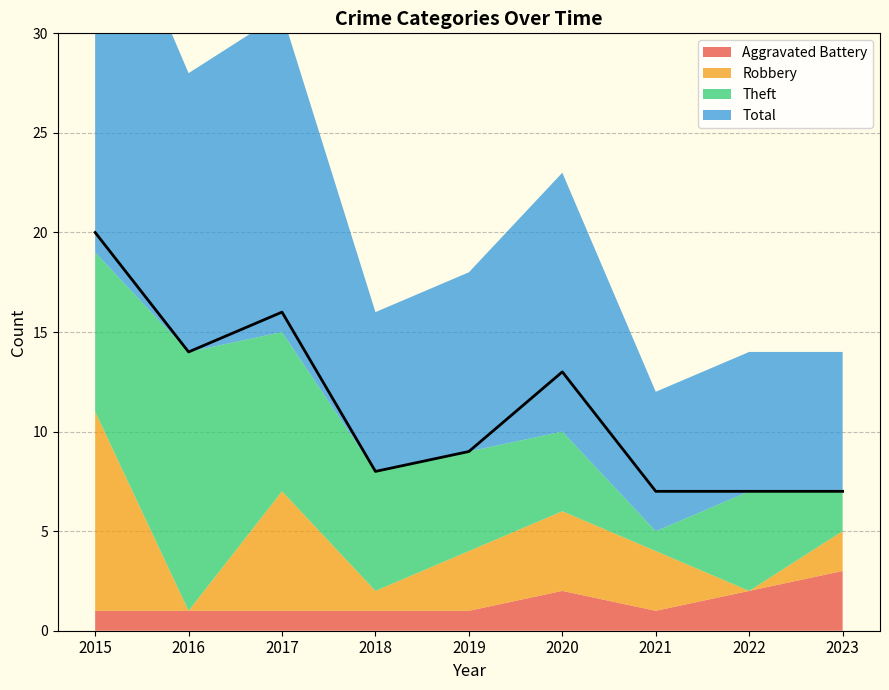

True or false: Total has more than 1 points higher than both neighbors.

True